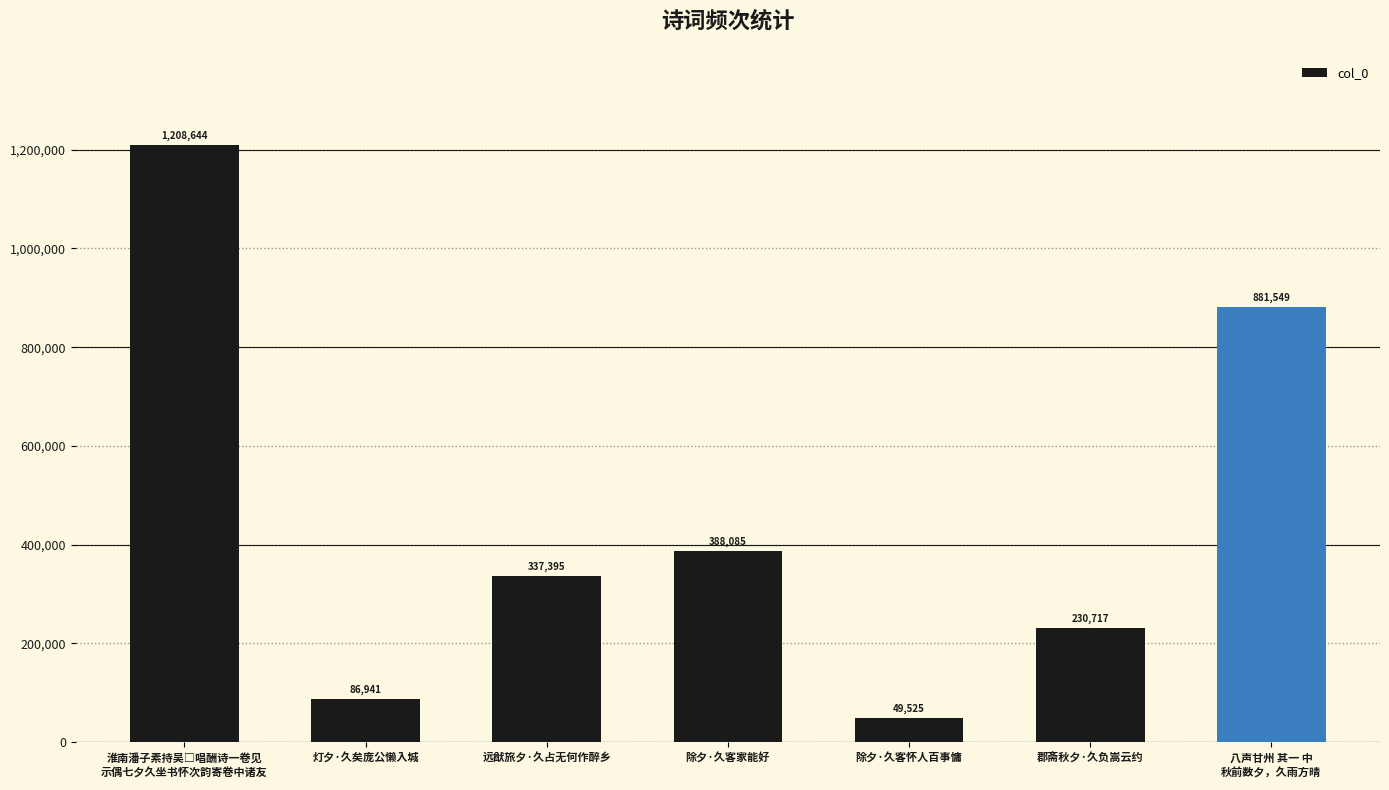

True or false: the data shows 230717 at 郡斋秋夕·久负嵩云约.

True